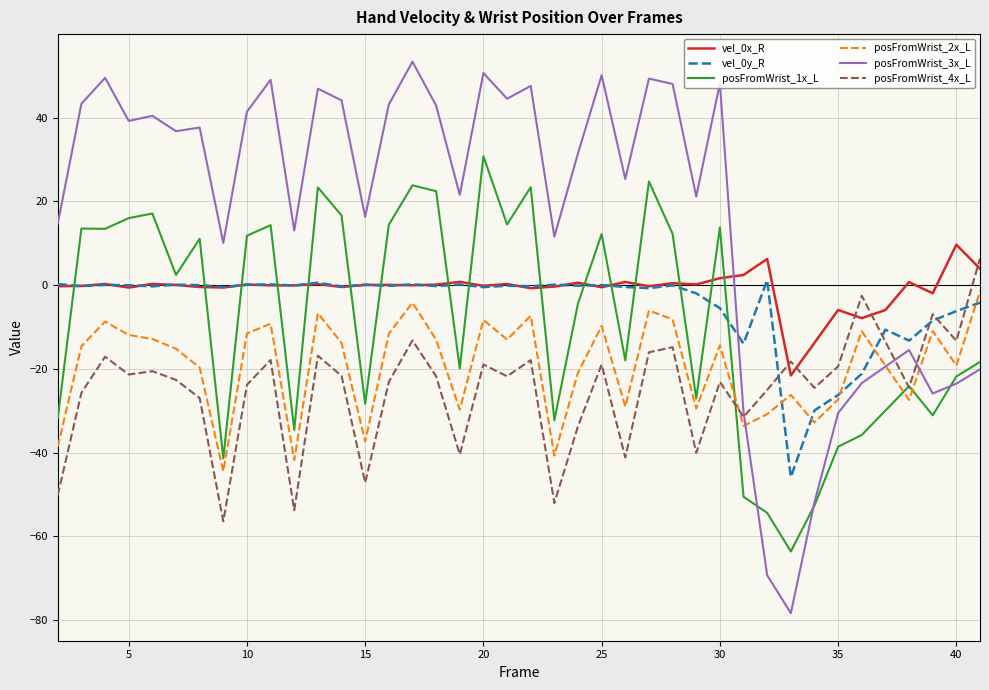

What is the smallest value displayed?

-78.3